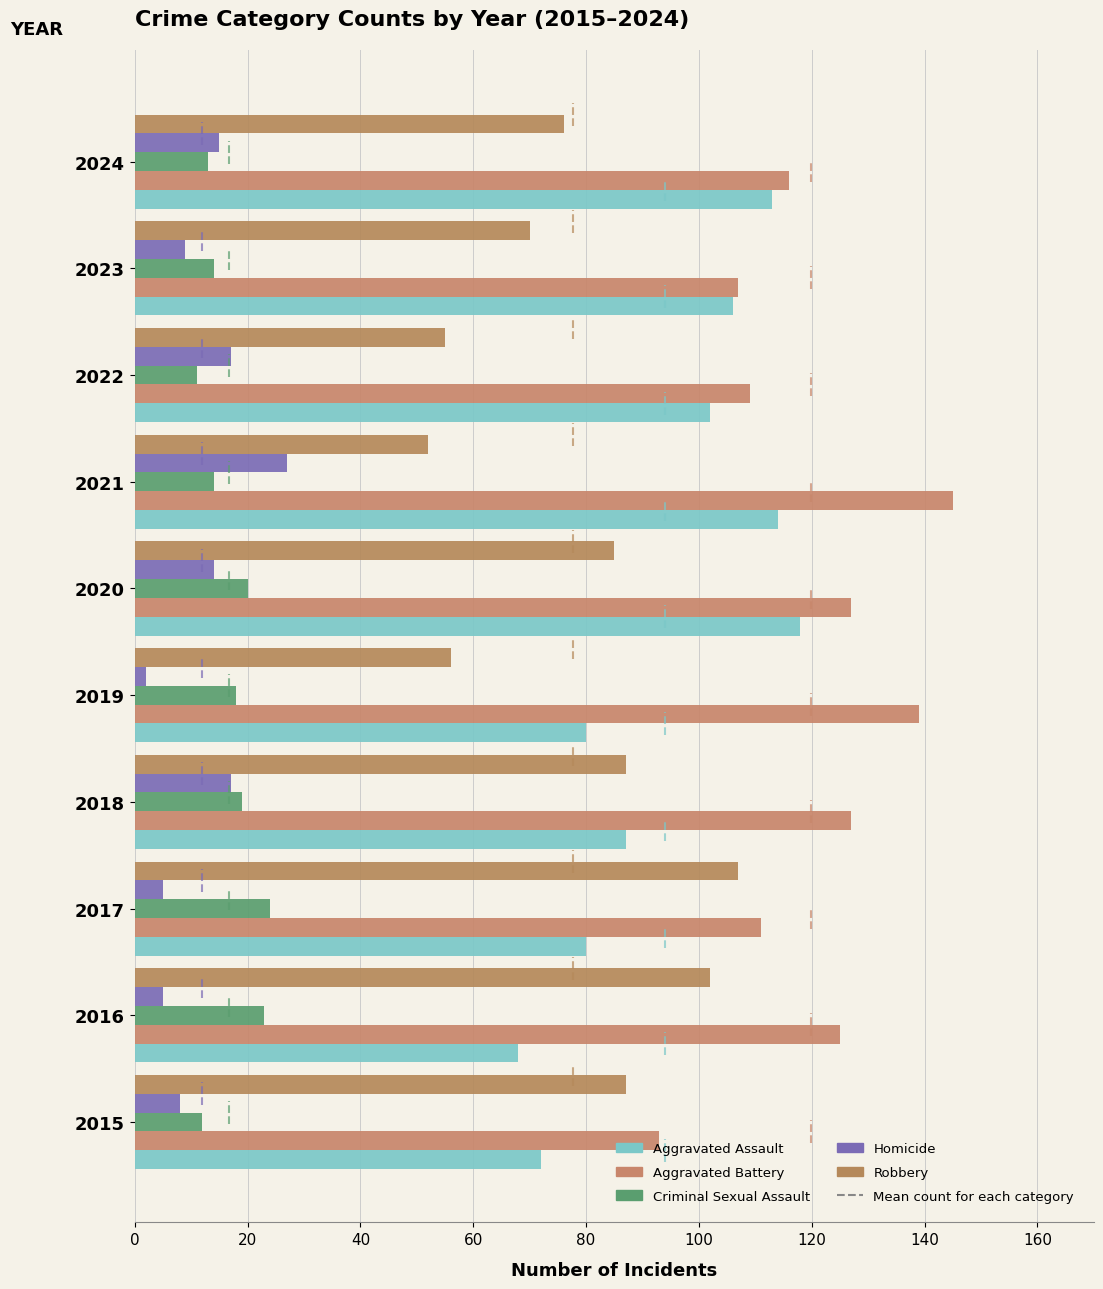

List the series in order of their peak value, highest first.

Aggravated Battery, Aggravated Assault, Robbery, Homicide, Criminal Sexual Assault